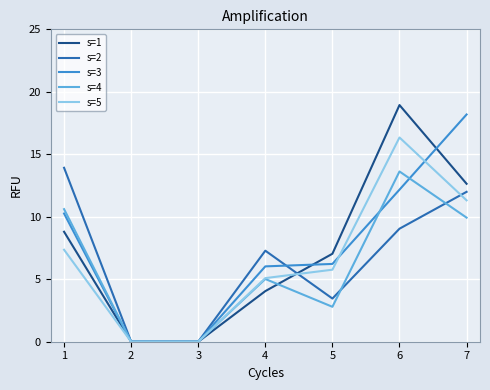

Is it true that s=2 equals 12.0 at 7?

True